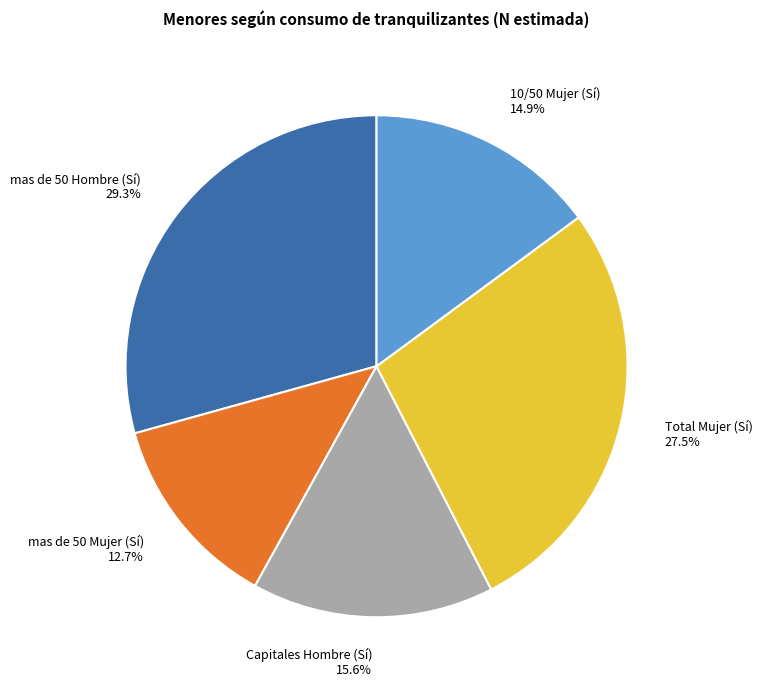

To the nearest percent, what is the combined percentage of mas de 50 Hombre (Sí) and mas de 50 Mujer (Sí)?

42%